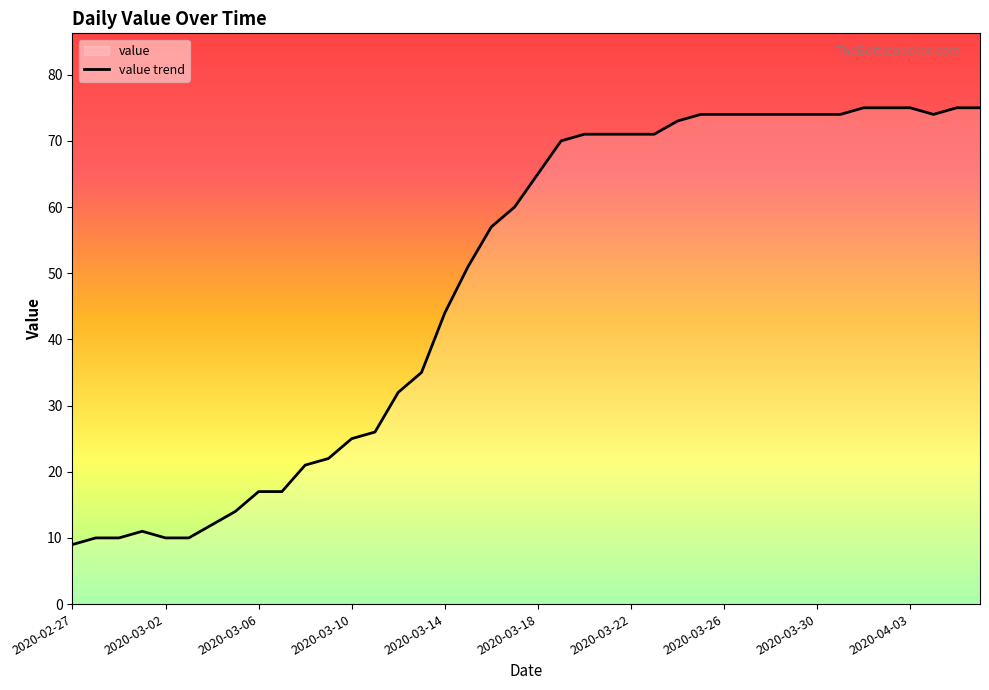

Which category has the lowest value across all series?

2020-02-27